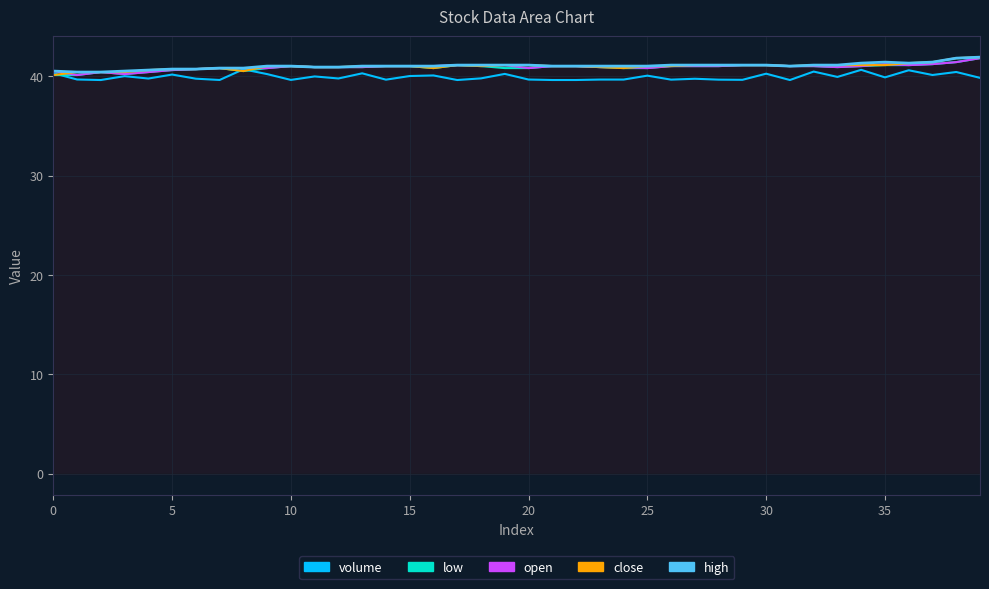

What is the difference between the second highest and minimum values in the open series?

1.3